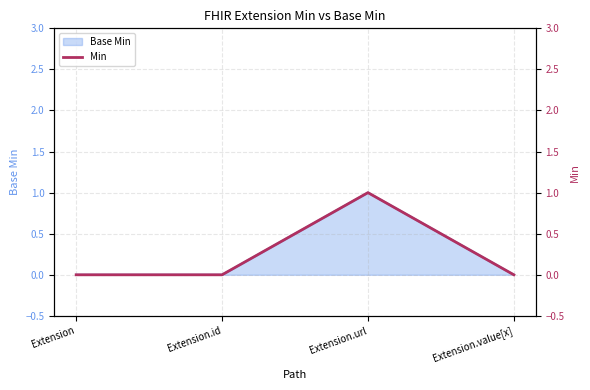

How many lines are shown in the chart?

1